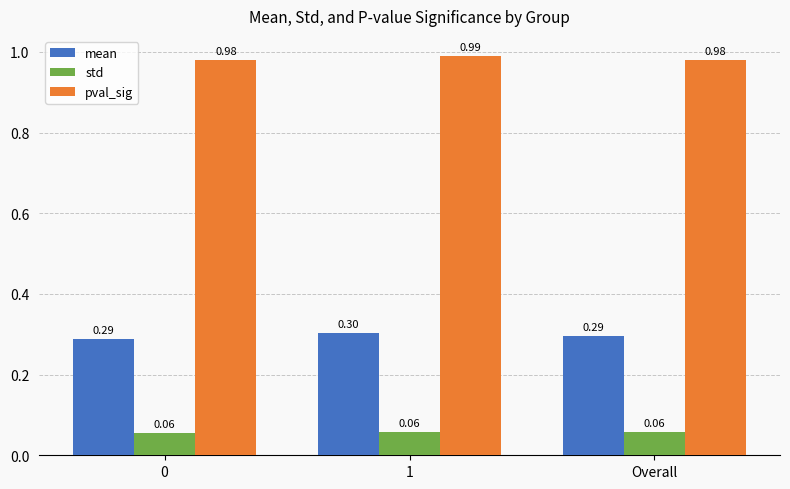

What is the sum of the mean values at 1 and Overall?

0.6